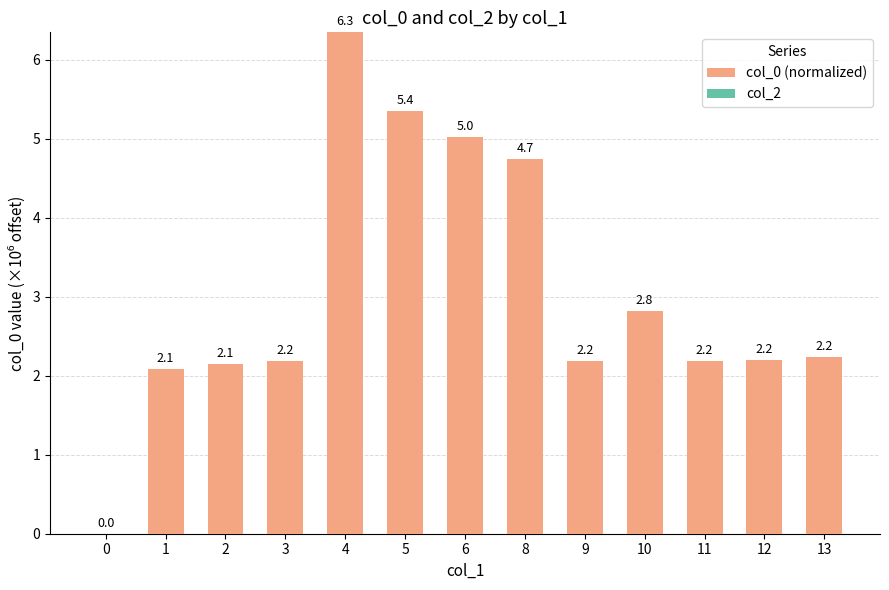

Count the number of data series in this chart.

1